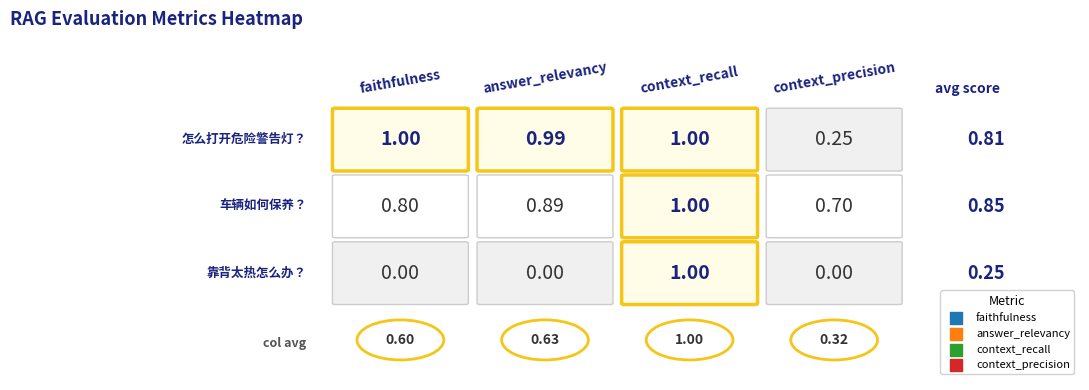

What is the sum of all answer_relevancy values?

1.9